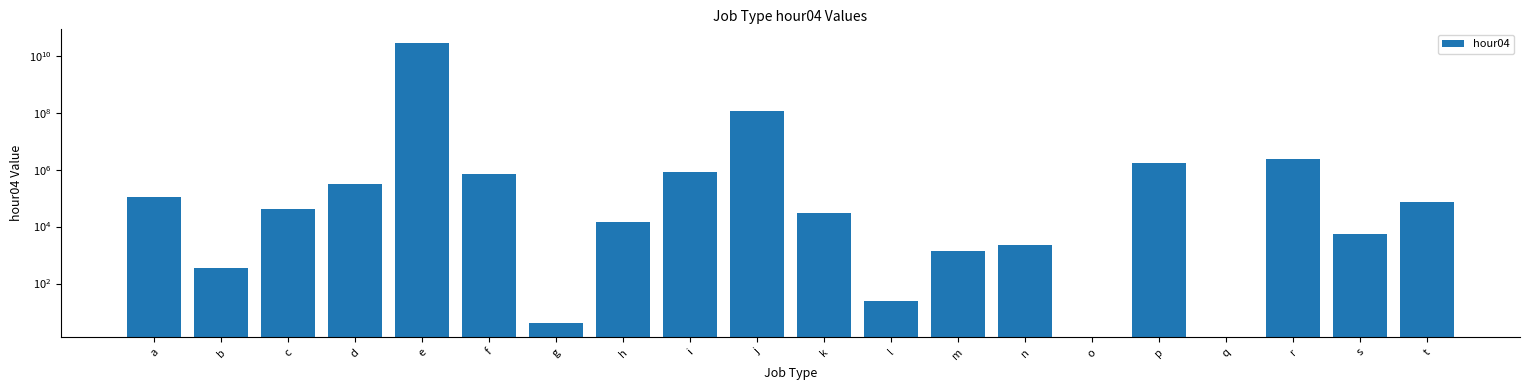

Rank the categories by value from highest to lowest.

e, j, r, p, i, f, d, a, t, c, k, h, s, n, m, b, l, g, o, q